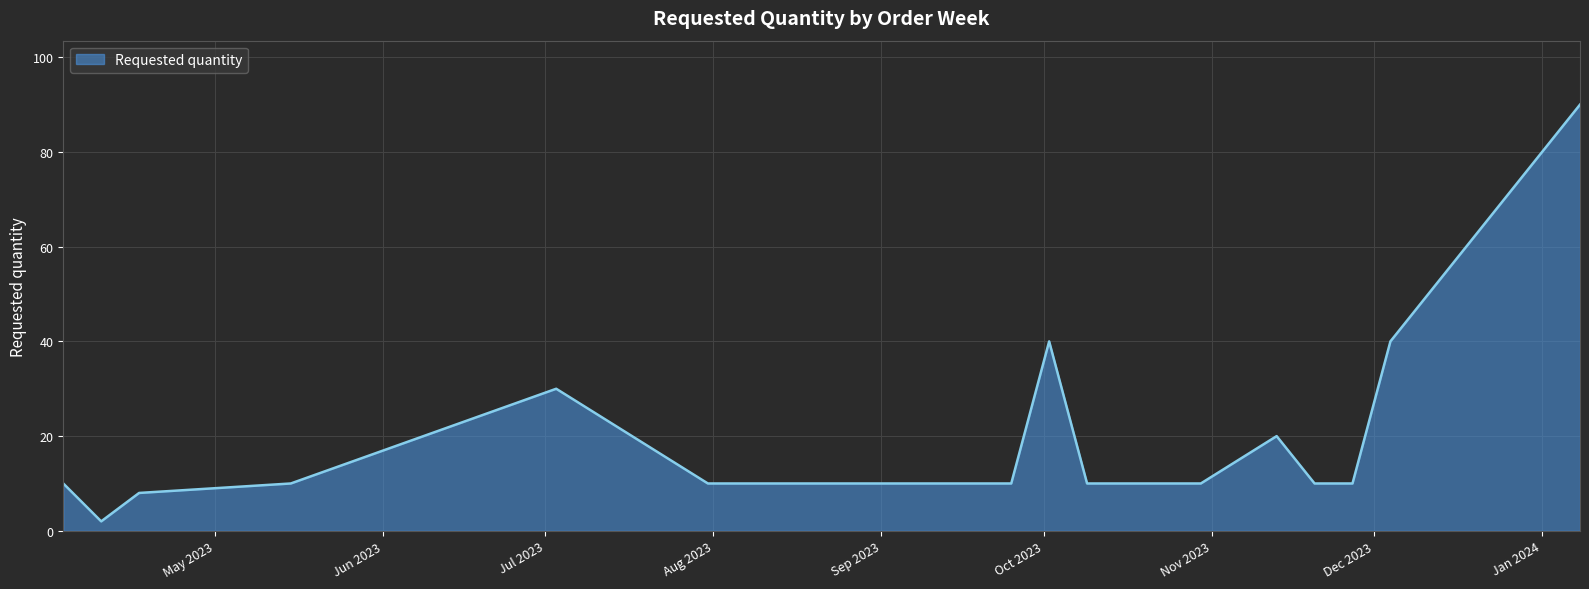

True or false: the data has more than 0 interior local peaks.

True